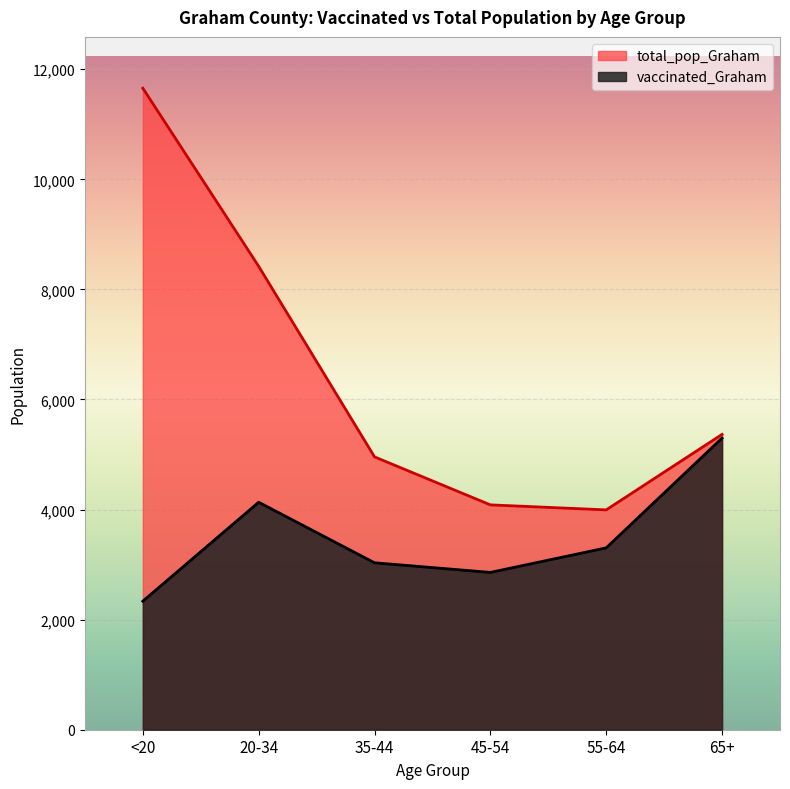

At how many categories does at least one series exceed 5638?

2